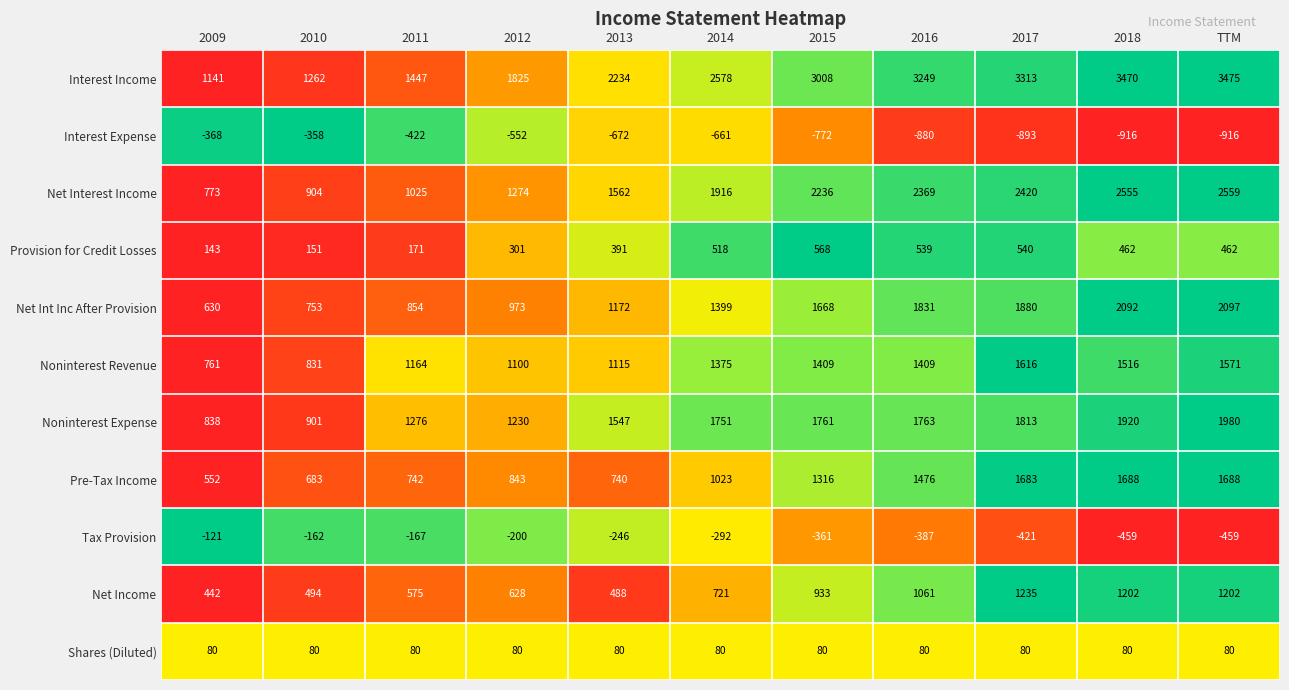

Count the number of data series in this chart.

11